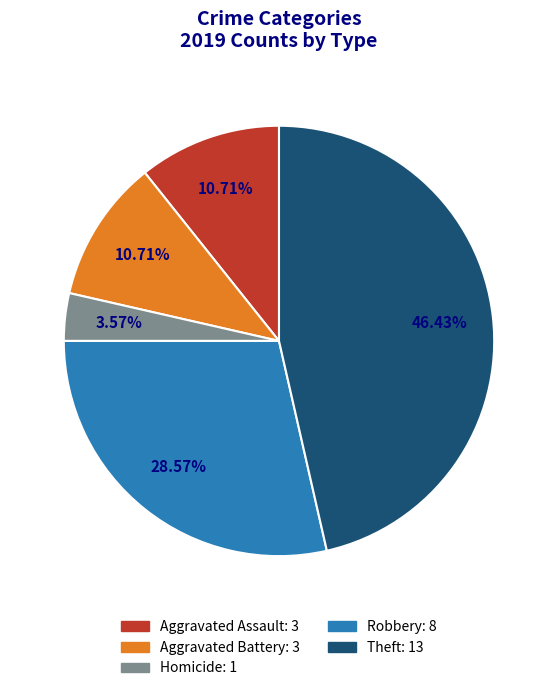

How many slices are in this pie chart?

5